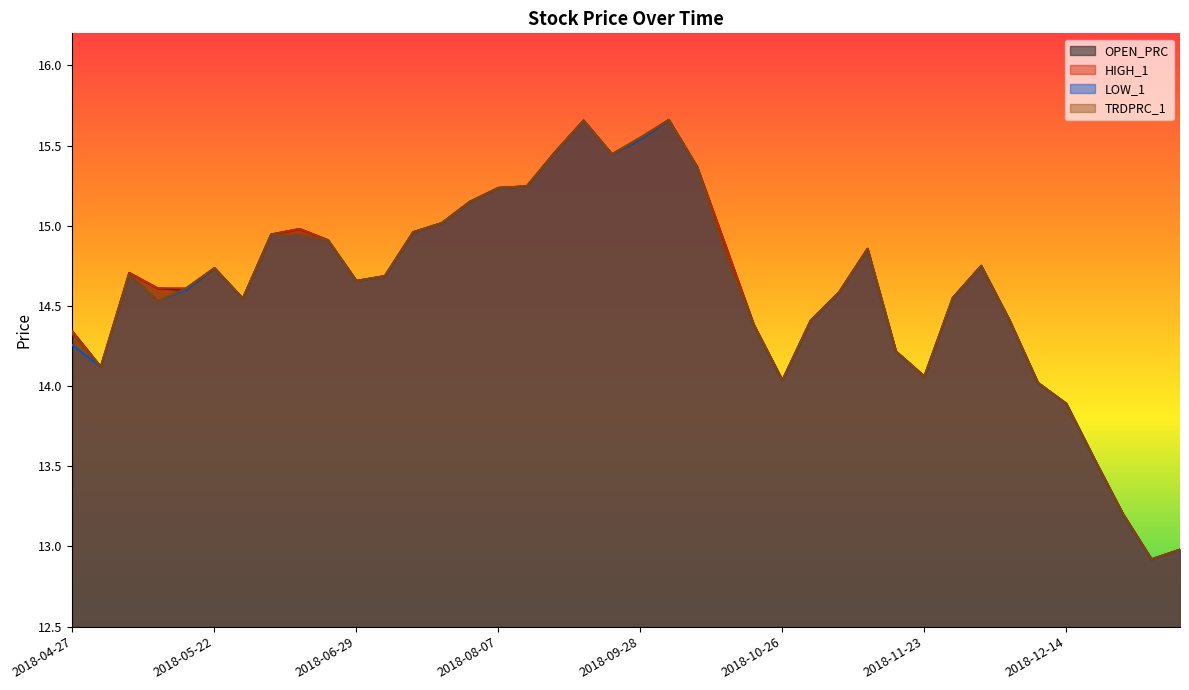

Which has a higher value, 2018-12-13 or 2018-12-21?

2018-12-13